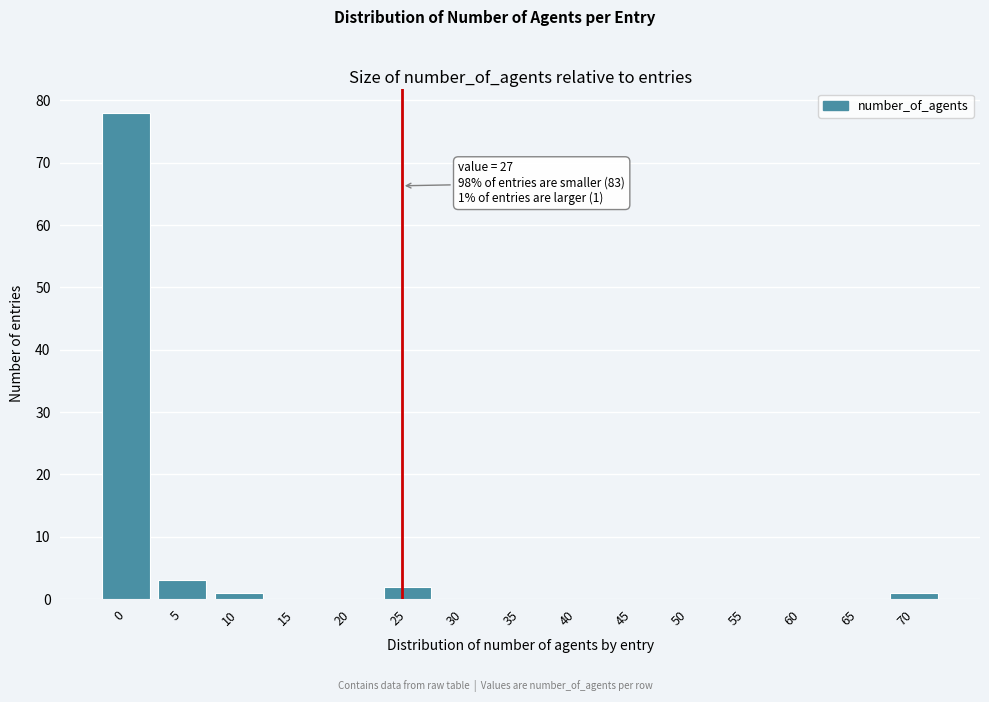

Reading right to left, extract all data points from this chart.

70=1	65=0	60=0	55=0	50=0	45=0	40=0	35=0	30=0	25=2	20=0	15=0	10=1	5=3	0=78